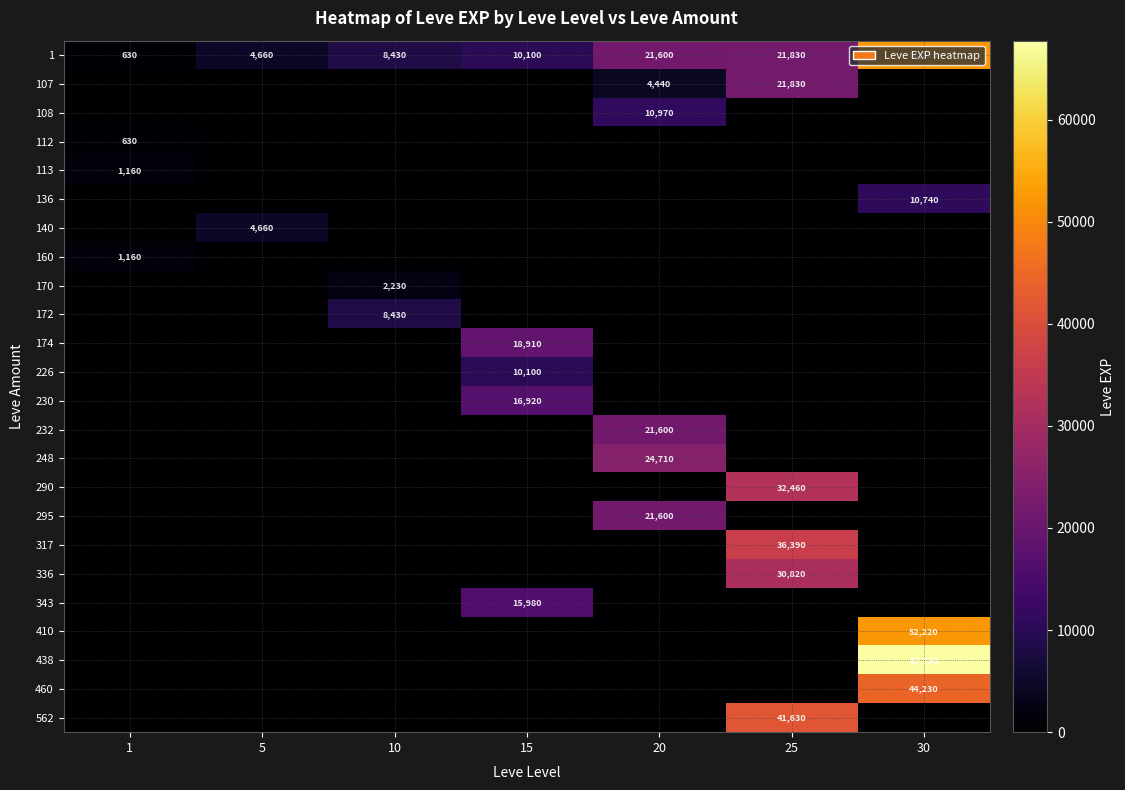

True or false: 160 has a value of 1844 at 1.

False